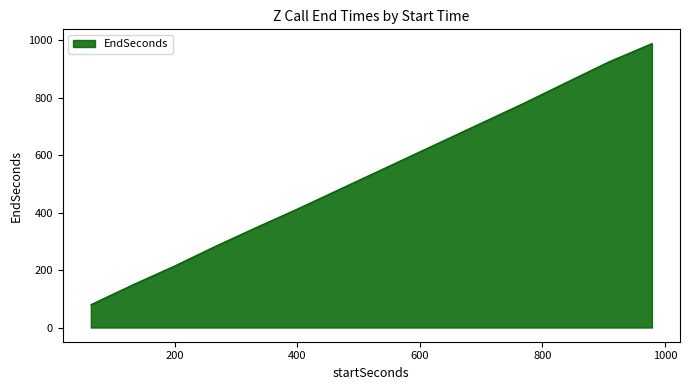

What is the smallest value displayed?

79.6